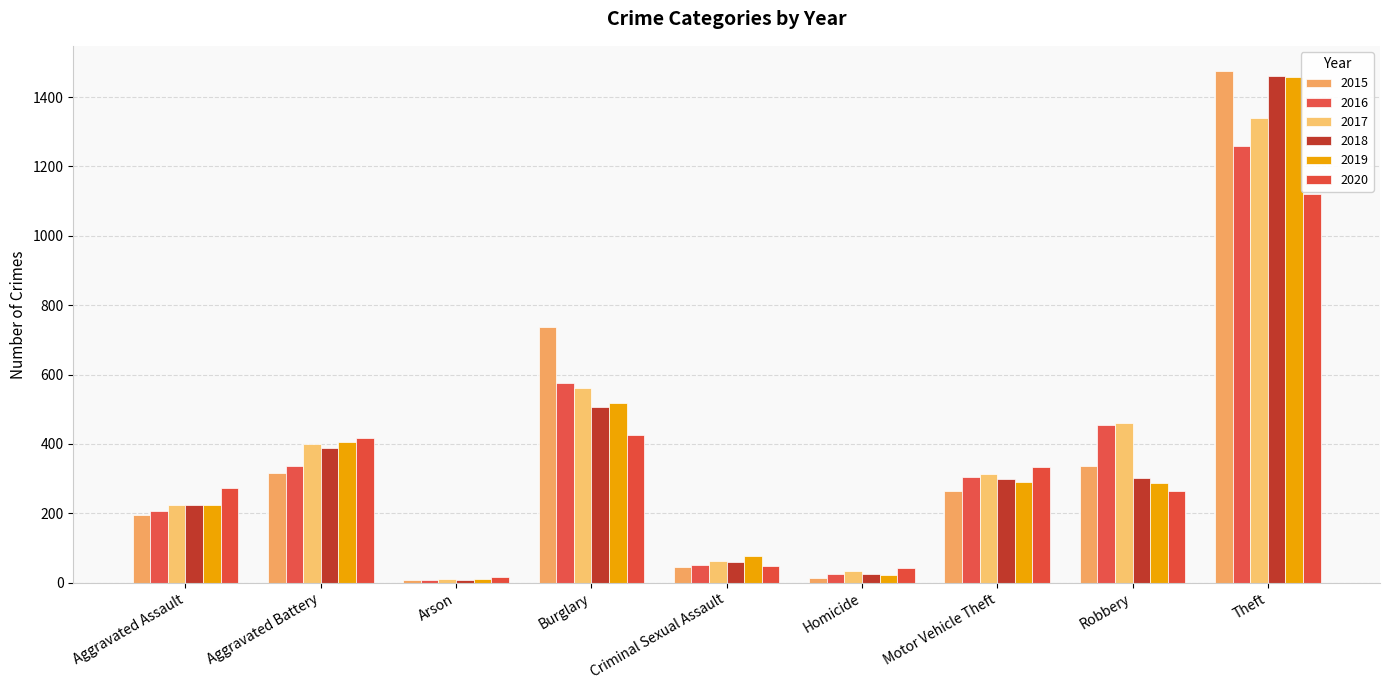

Reading right to left, extract all data points from this chart.

2015: Theft=1474	Robbery=337	Motor Vehicle Theft=263	Homicide=15	Criminal Sexual Assault=46	Burglary=738	Arson=9	Aggravated Battery=316	Aggravated Assault=194
2016: Theft=1259	Robbery=454	Motor Vehicle Theft=304	Homicide=26	Criminal Sexual Assault=50	Burglary=576	Arson=7	Aggravated Battery=336	Aggravated Assault=206
2017: Theft=1339	Robbery=460	Motor Vehicle Theft=312	Homicide=33	Criminal Sexual Assault=62	Burglary=562	Arson=10	Aggravated Battery=400	Aggravated Assault=225
2018: Theft=1461	Robbery=301	Motor Vehicle Theft=298	Homicide=25	Criminal Sexual Assault=60	Burglary=506	Arson=7	Aggravated Battery=389	Aggravated Assault=225
2019: Theft=1459	Robbery=287	Motor Vehicle Theft=290	Homicide=22	Criminal Sexual Assault=77	Burglary=517	Arson=12	Aggravated Battery=407	Aggravated Assault=223
2020: Theft=1120	Robbery=263	Motor Vehicle Theft=333	Homicide=41	Criminal Sexual Assault=48	Burglary=425	Arson=17	Aggravated Battery=416	Aggravated Assault=273